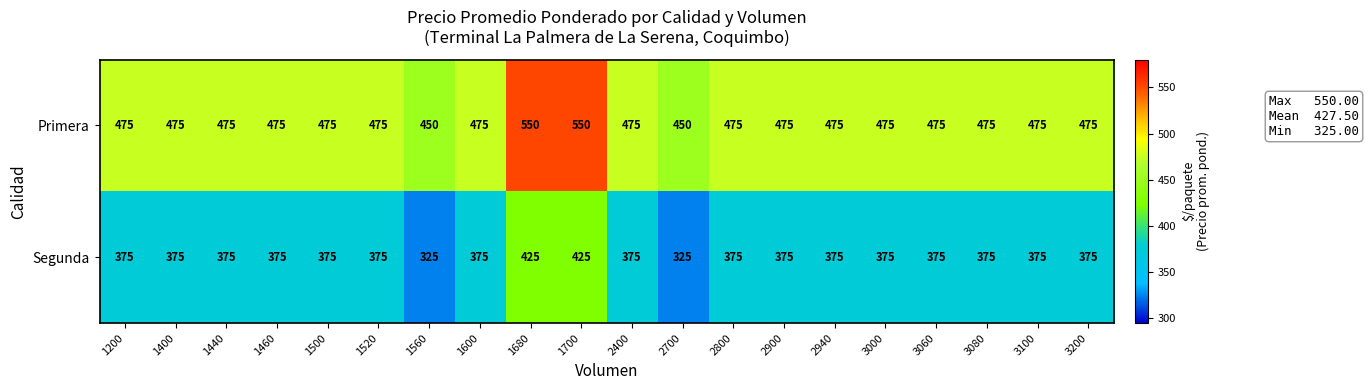

What is the average value of the Segunda series?

375